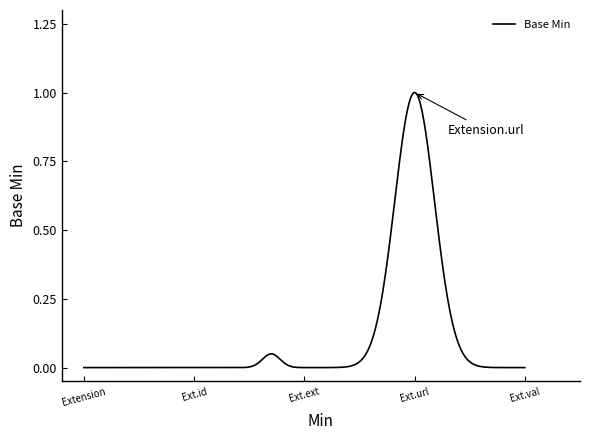

What is the value of the 4th point from the left?

1